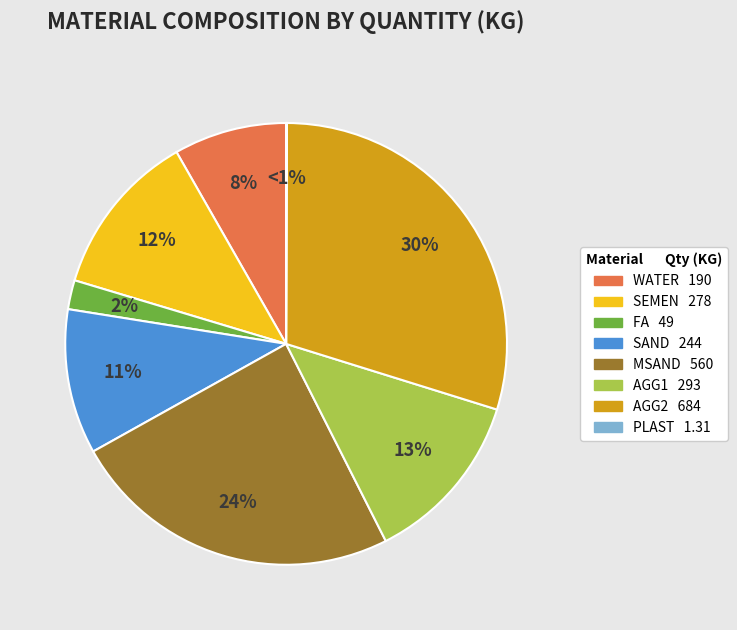

Count the number of slices in the pie.

8